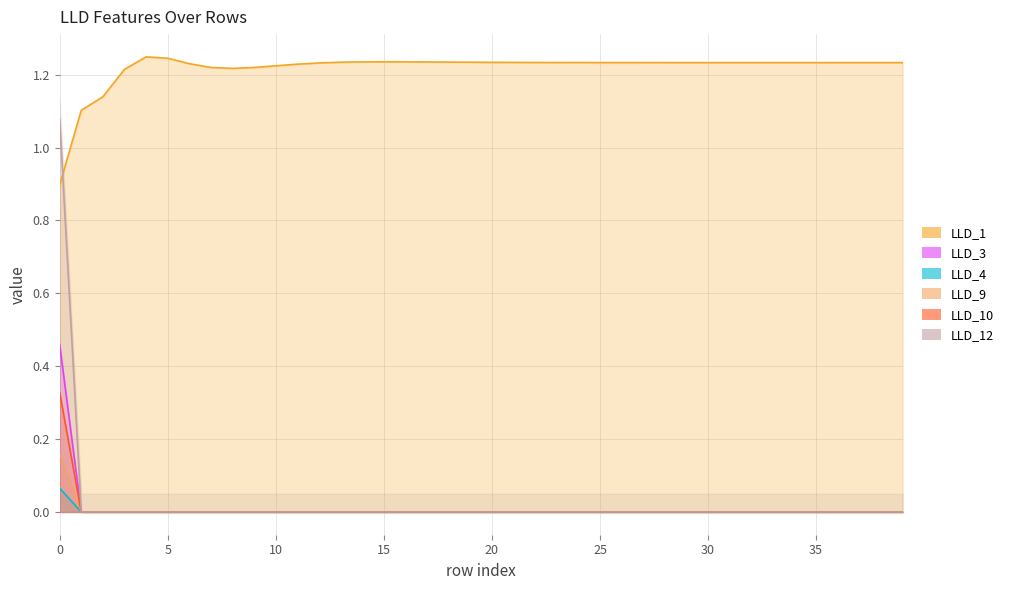

Which series has the widest spread of values?

LLD_9